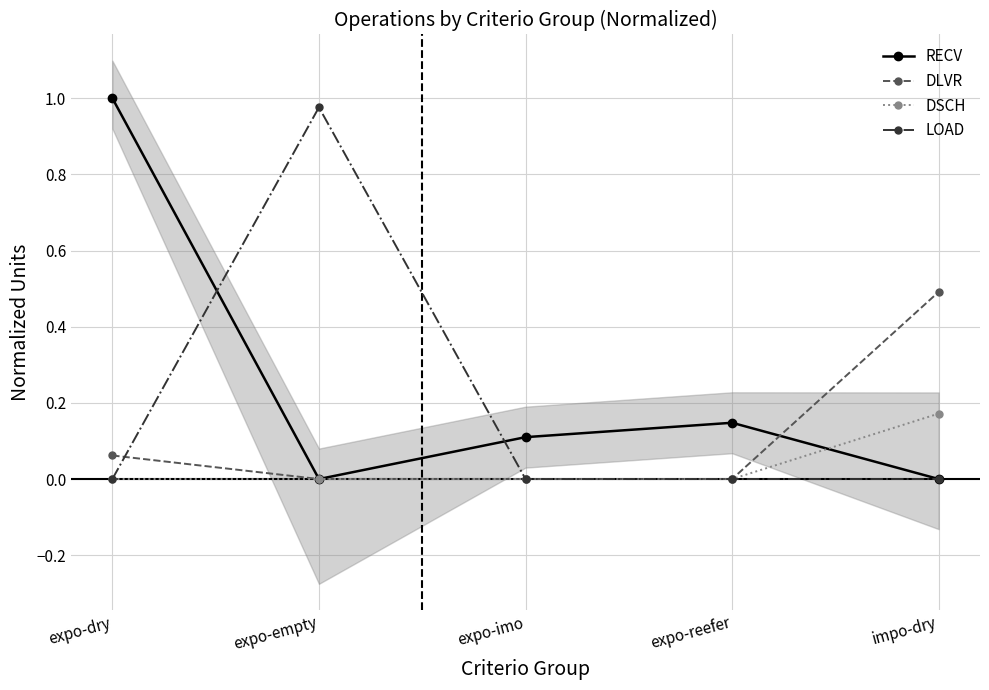

What is the maximum value for RECV?

1.0